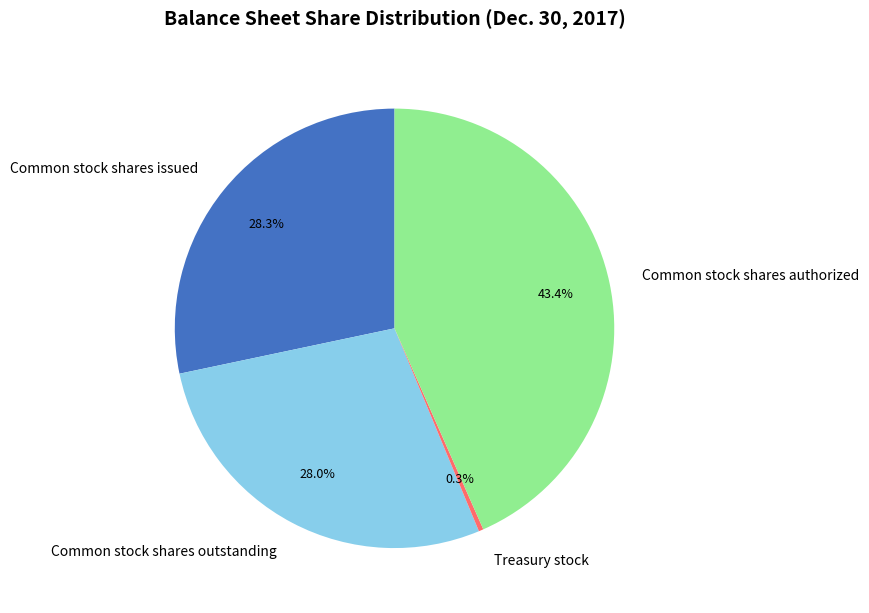

Is it true that Common stock shares issued is 14% of the pie?

False